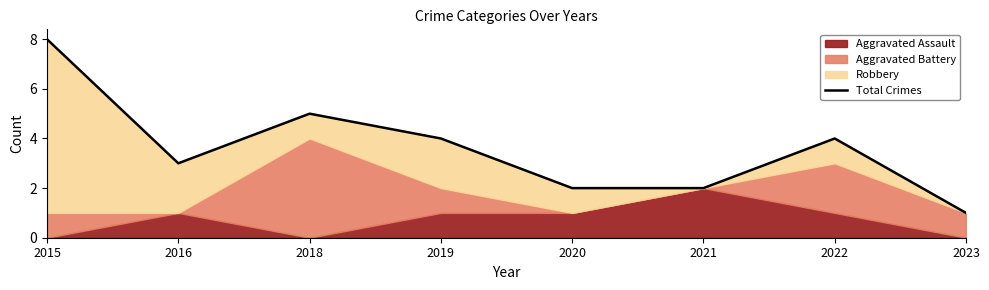

Does the chart display data point markers on the line(s)?

No